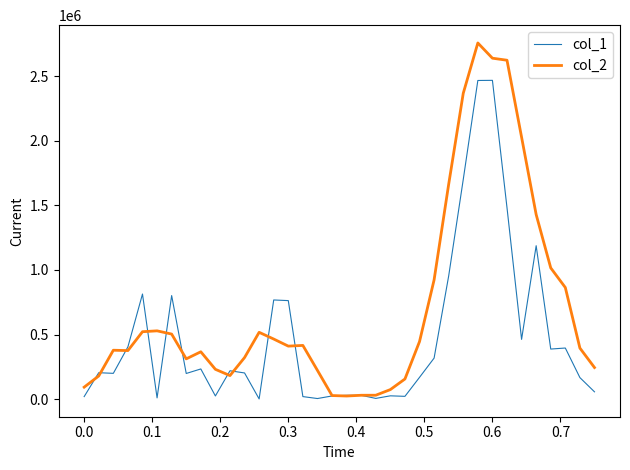

Which series has the largest range (max minus min)?

col_2